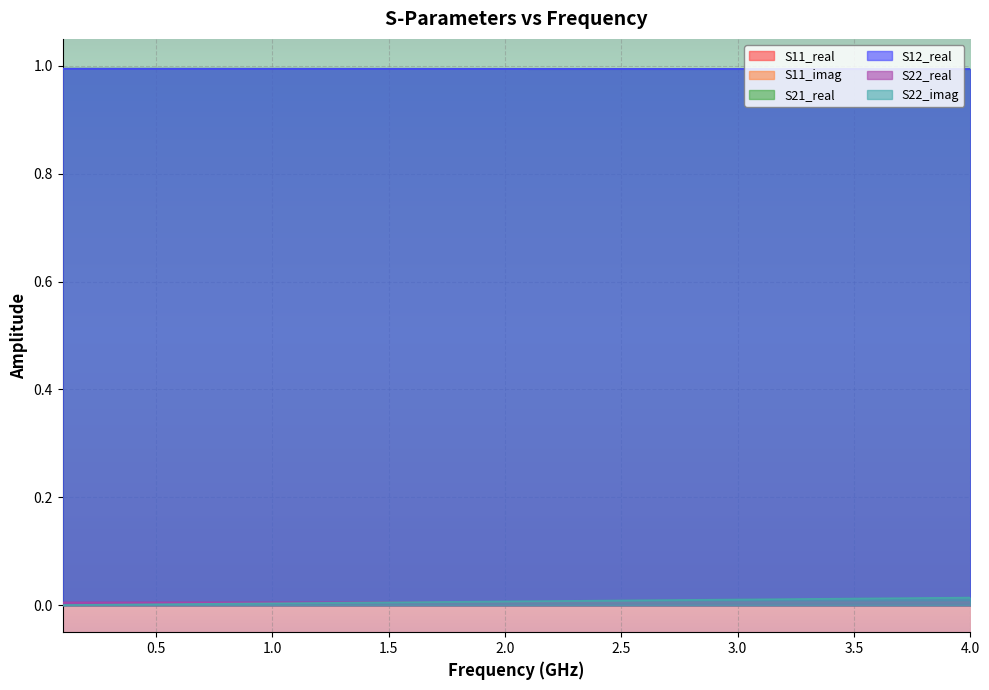

What position from the left is 3.5?

8